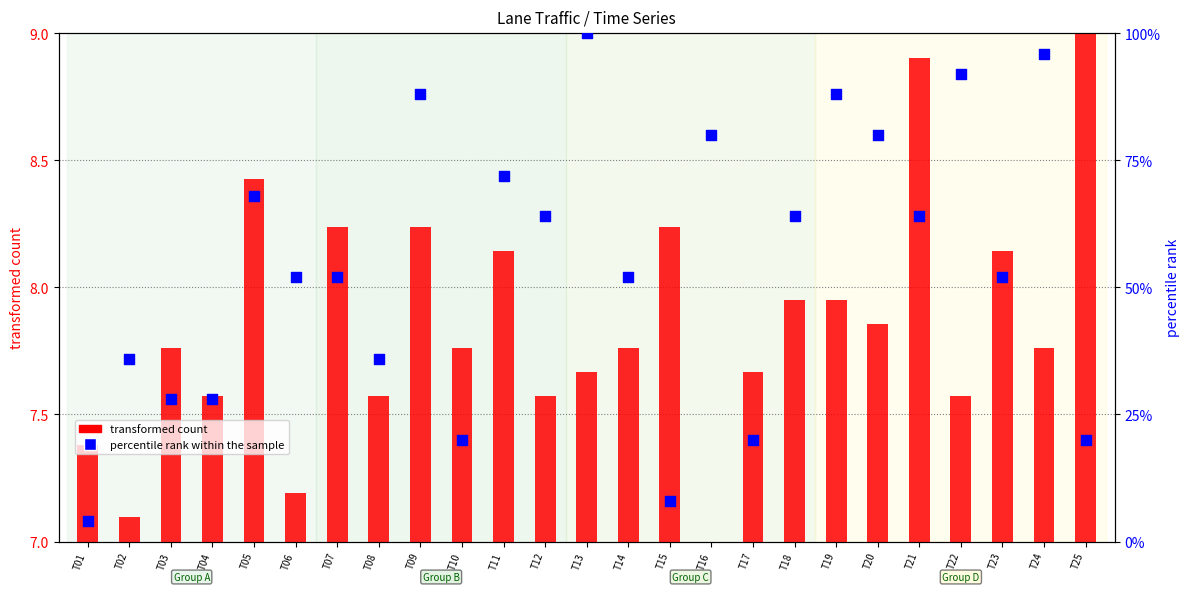

Is the value of percentile rank within the sample at T02 greater than the value of transformed count (lane9) at T05?

Yes